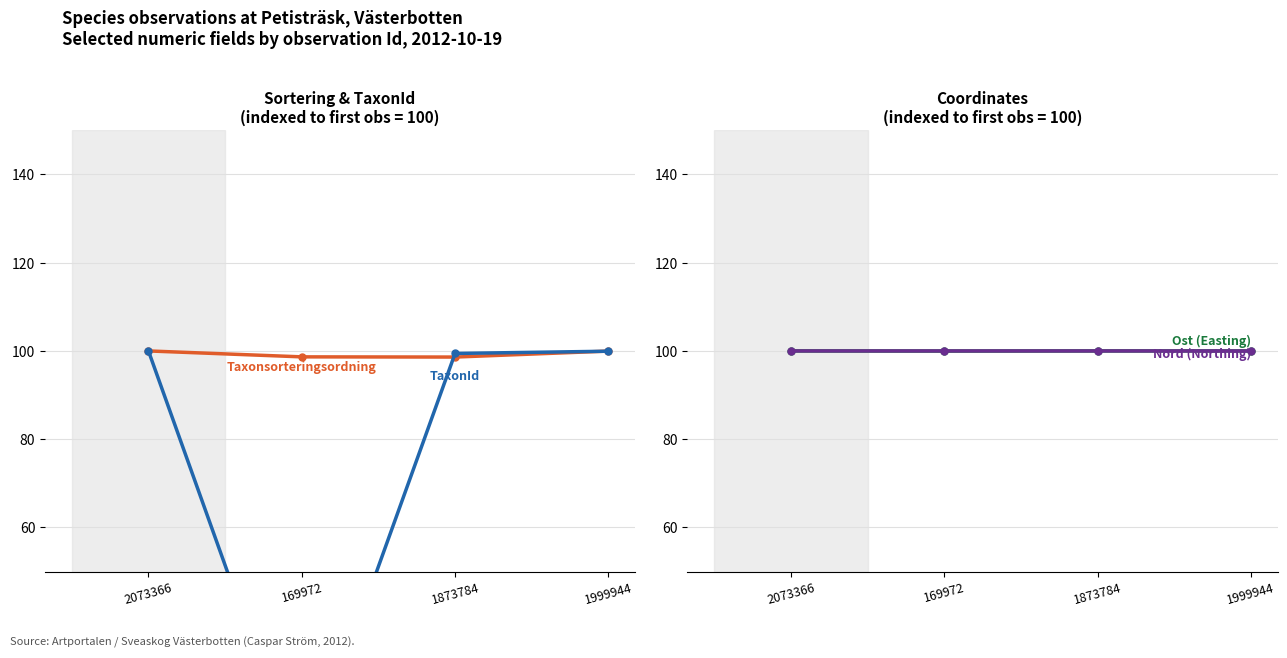

True or false: Ost has more than 0 points higher than both neighbors.

True